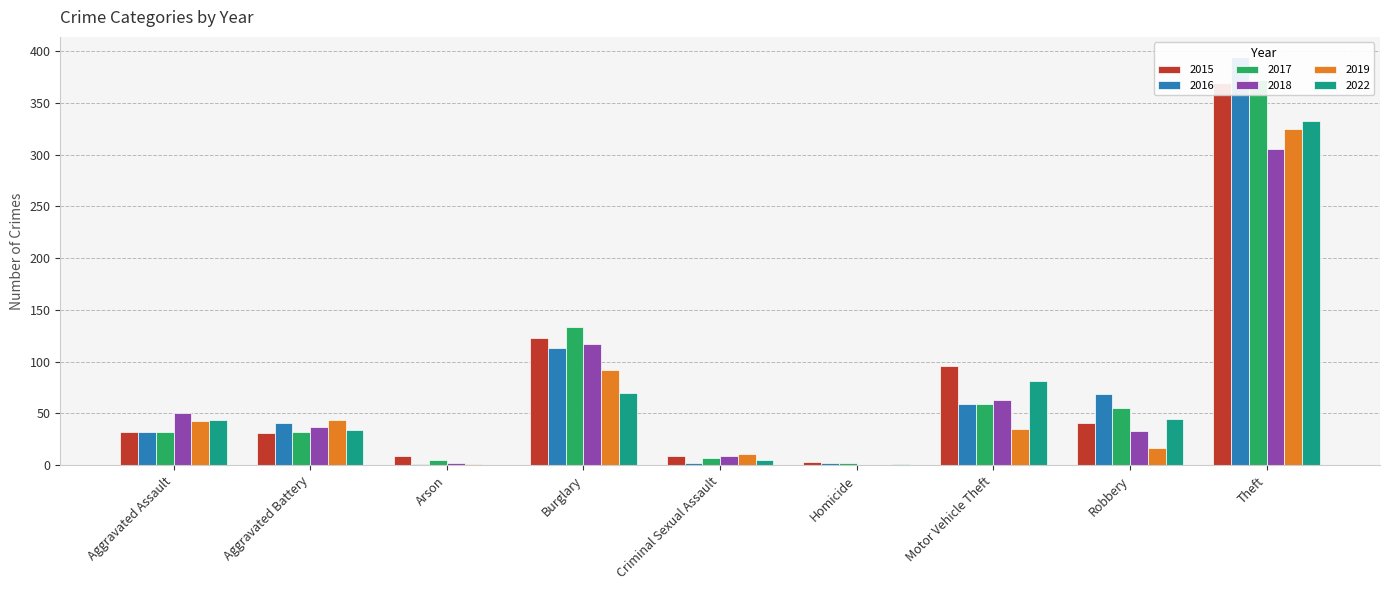

At Aggravated Assault, list the series in order from smallest to largest.

2015, 2016, 2017, 2019, 2022, 2018